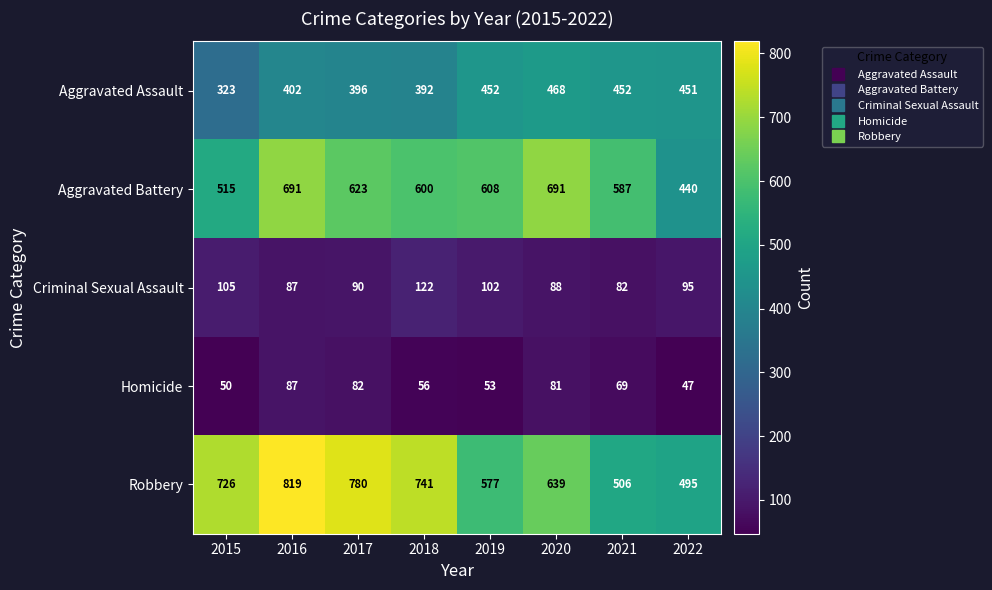

Read the Criminal Sexual Assault value at 2017, to the nearest 5.

90